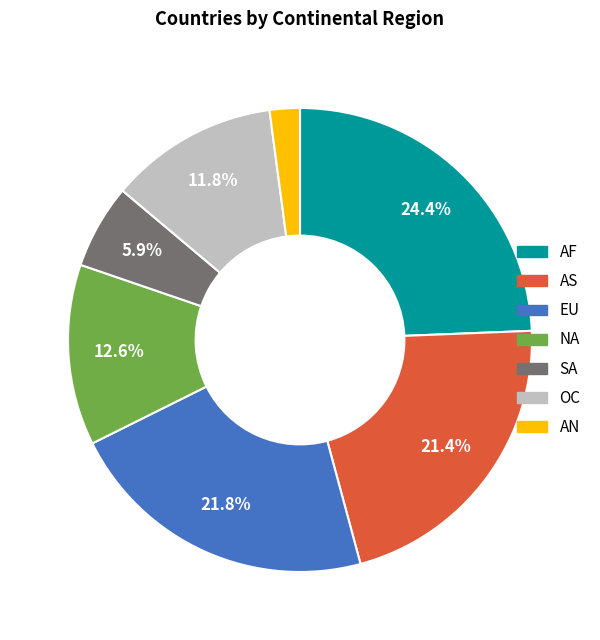

How many slices are in this pie chart?

7